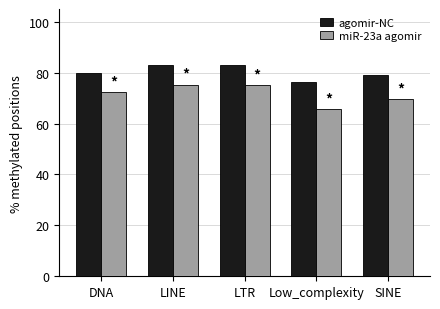

True or false: agomir-NC has a value of 20.7 at LINE.

False